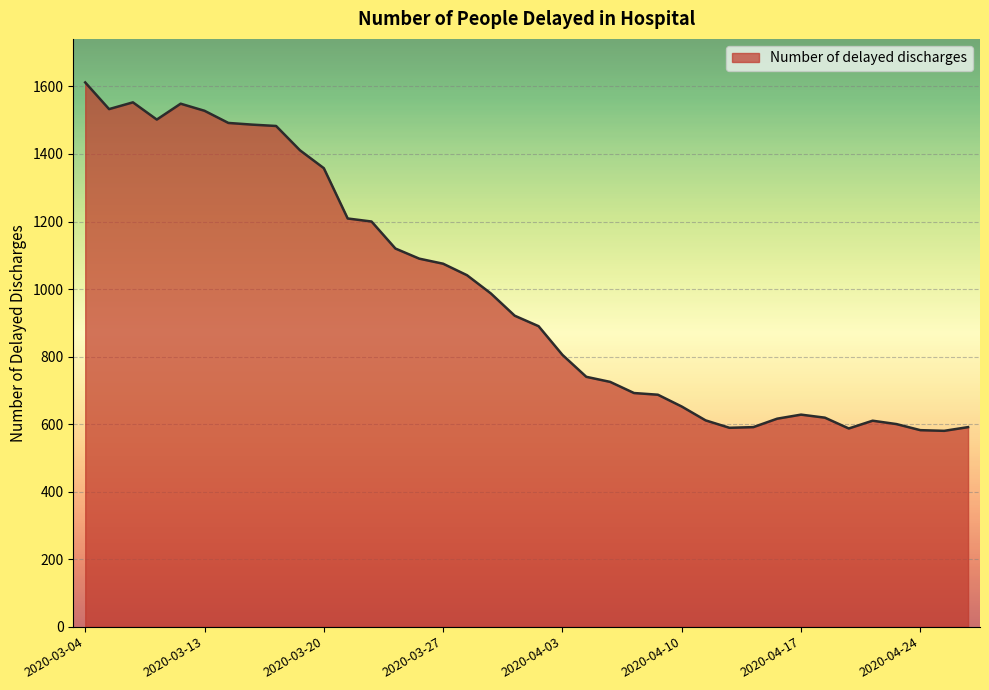

What is the greatest value displayed?

1612